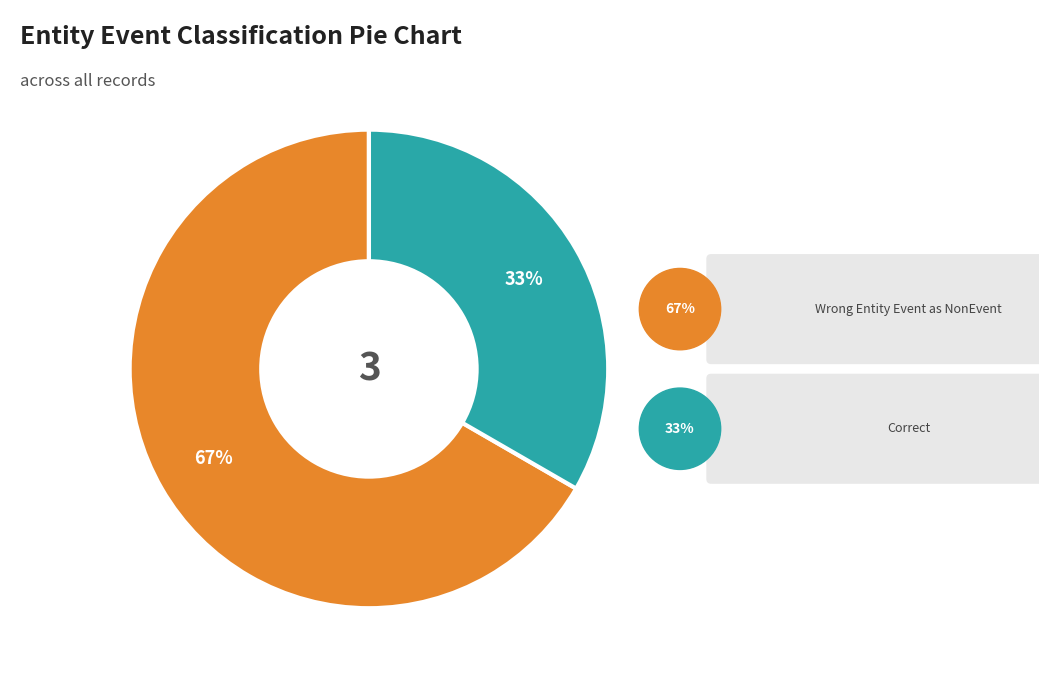

To the nearest percent, what percentage of the pie is Correct?

33%